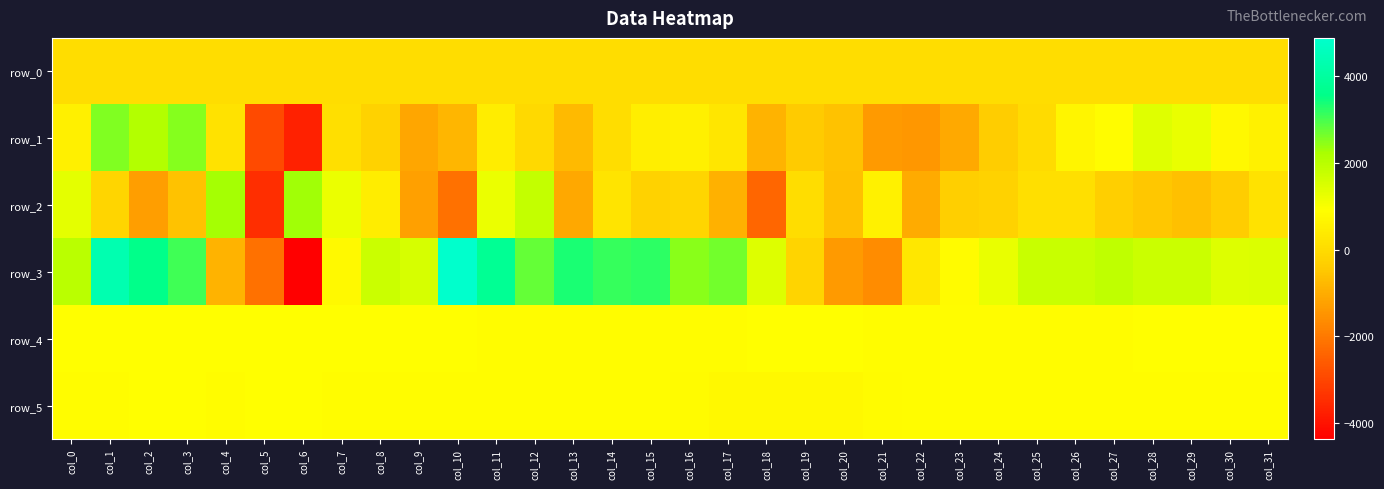

Is the value of row_3 at col_29 greater than the value of row_2 at col_19?

Yes